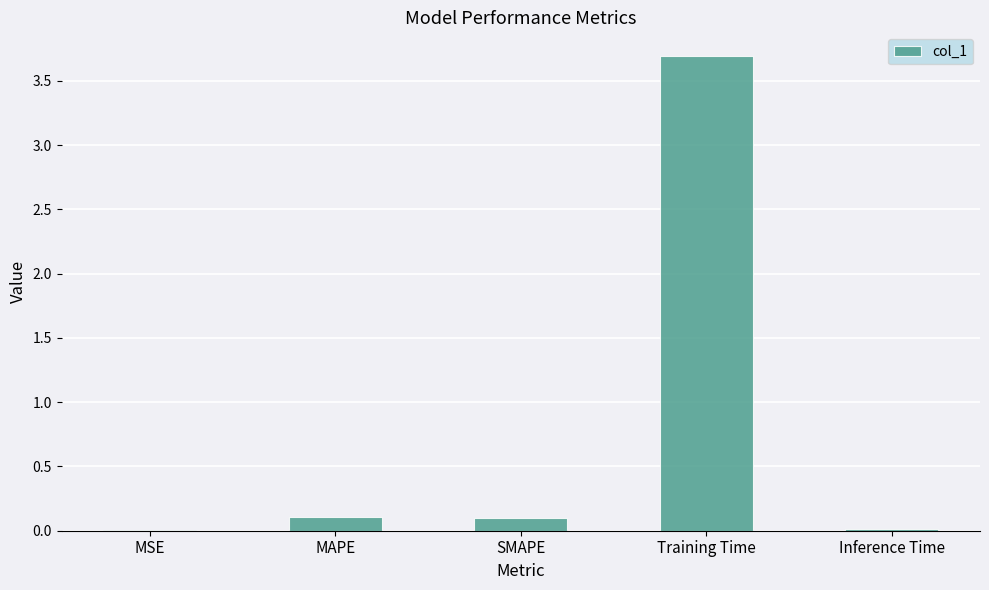

What is the greatest value displayed?

3.7